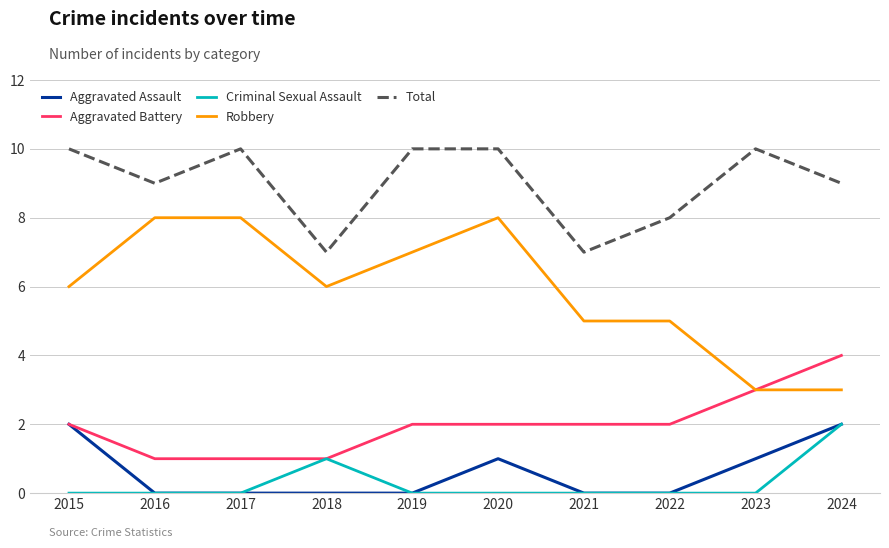

True or false: Aggravated Assault has more than 2 points higher than both neighbors.

False